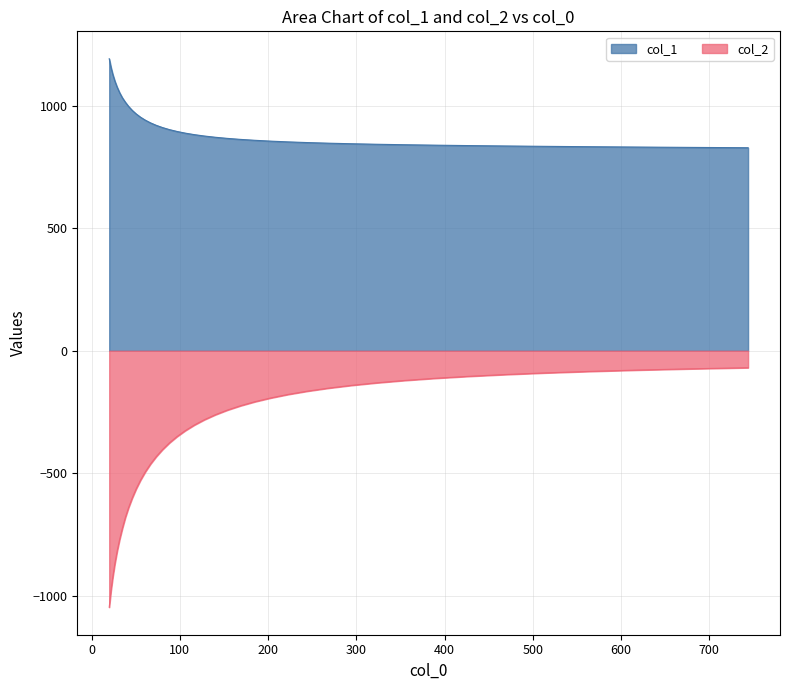

How many lines are shown in the chart?

2